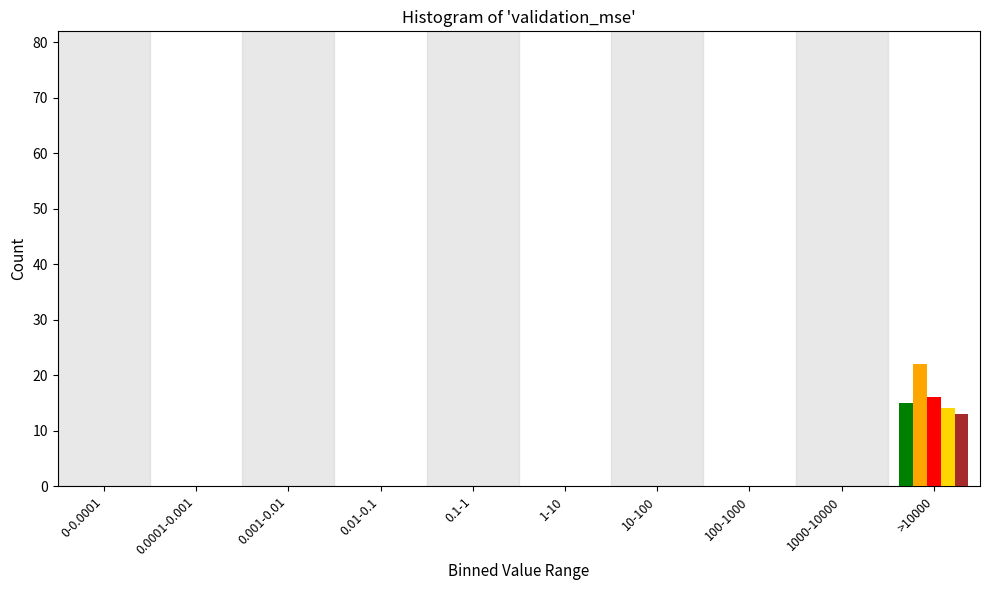

What is the maximum value shown in the chart?

22